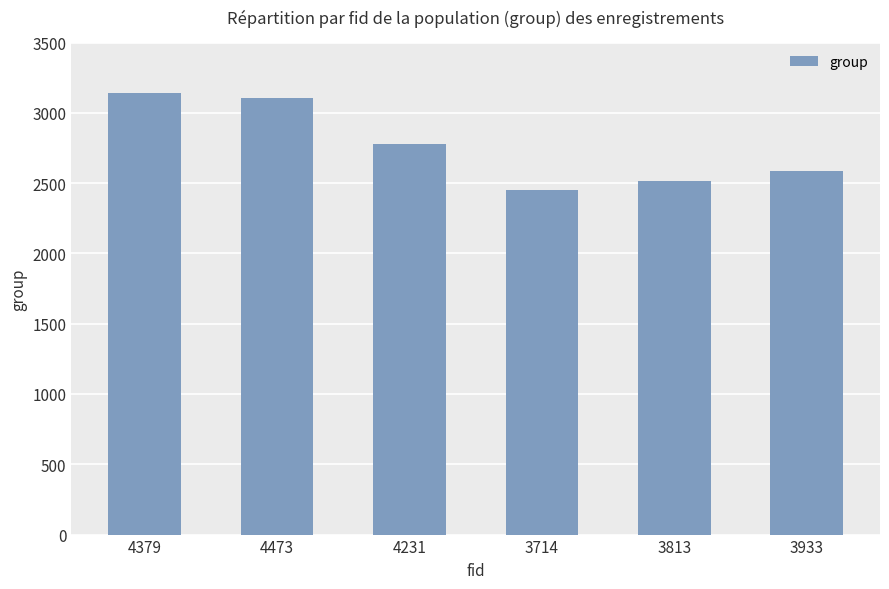

Does the chart contain any negative values?

No